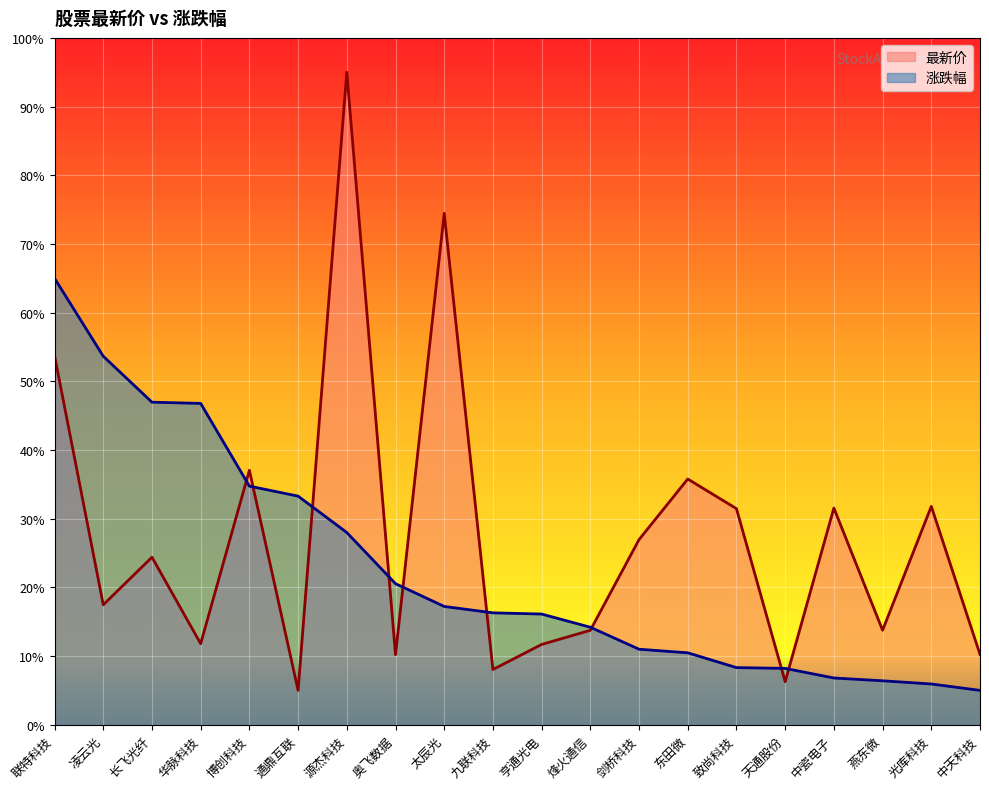

The value of 最新价 at 华脉科技 is 7.6. True or false?

False